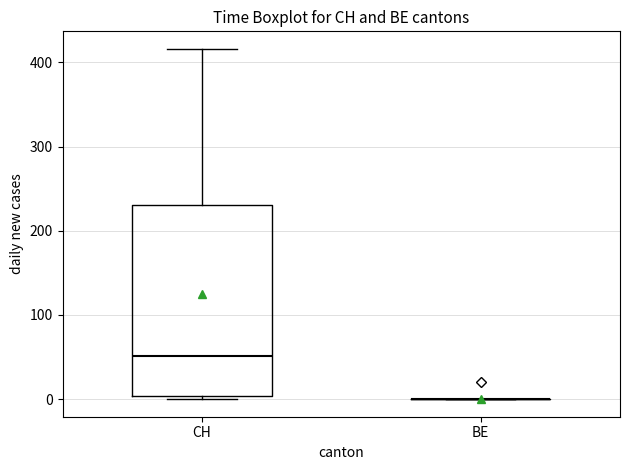

Comparing the boxes themselves (not the whiskers), which one is the tallest?

CH